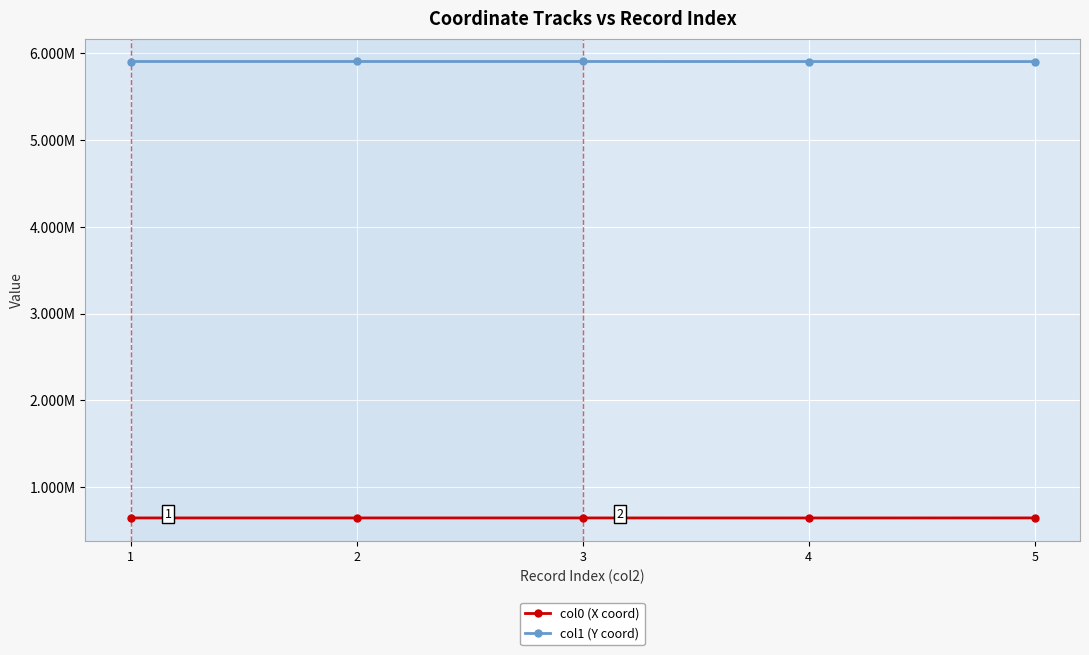

Is this an area chart (filled region under the line)?

No